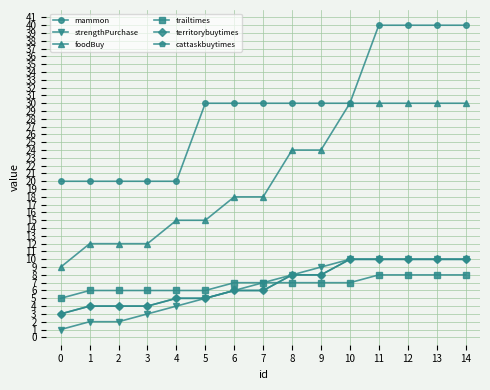

Does the chart have visible grid lines?

Yes